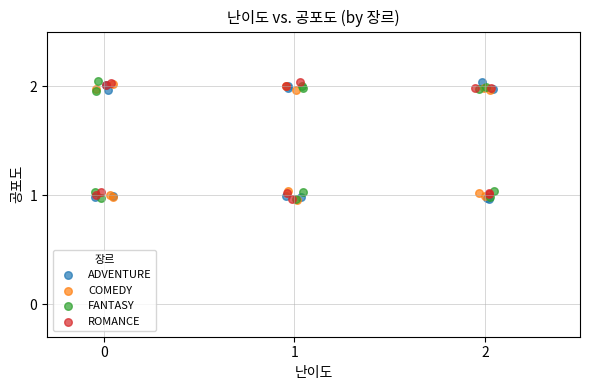

What are all the series names shown in the legend?

ADVENTURE, COMEDY, FANTASY, ROMANCE